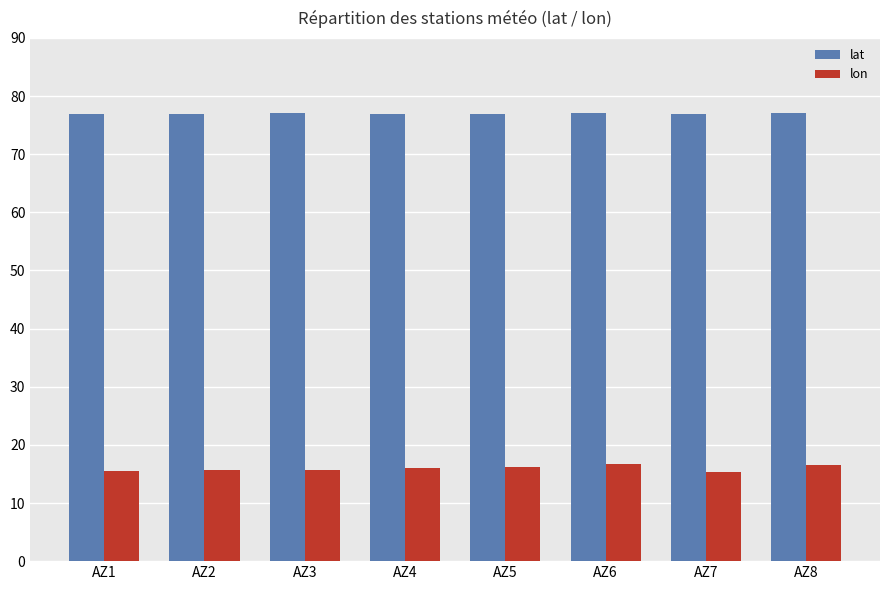

Is the value of lon at AZ6 greater than the value of lat at AZ5?

No